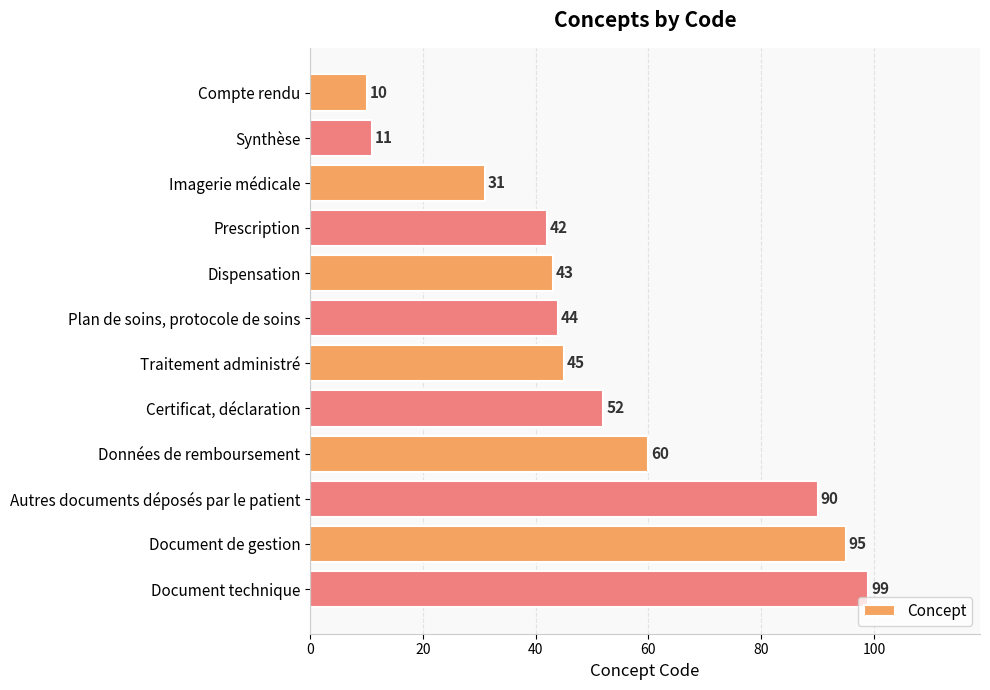

What is the value of the 1st bar from the top?

10